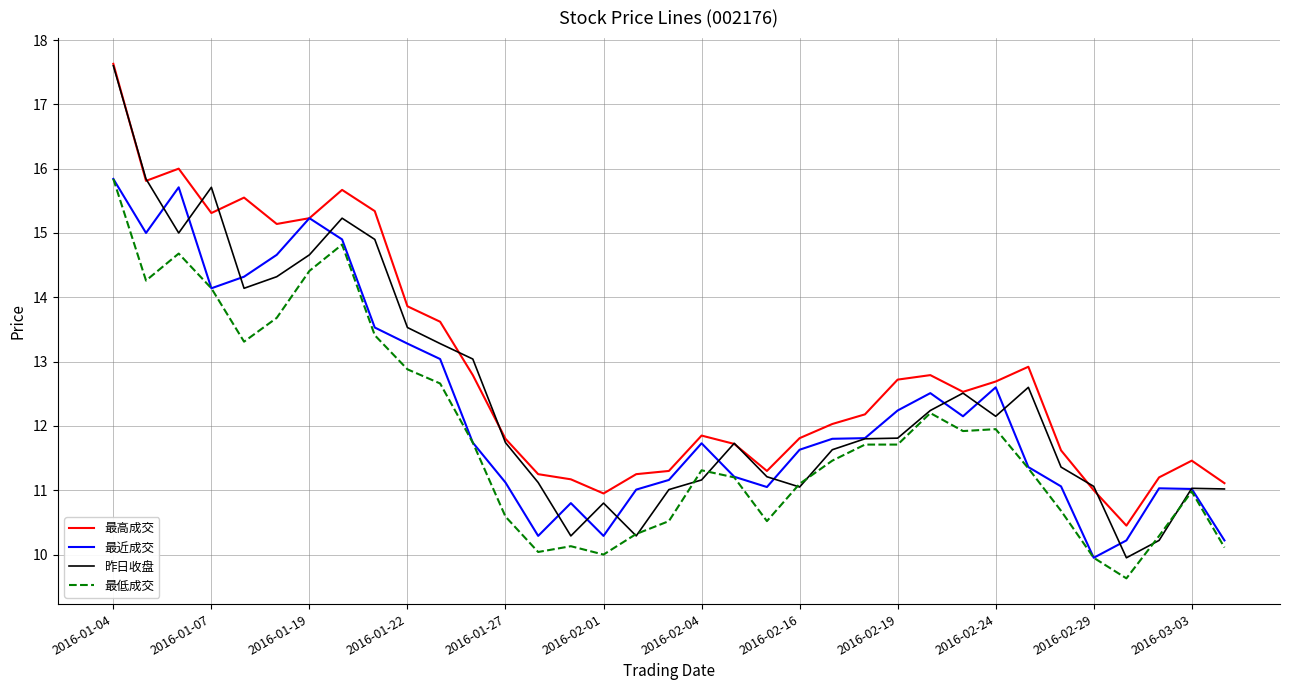

Which series has the widest spread of values?

昨日收盘